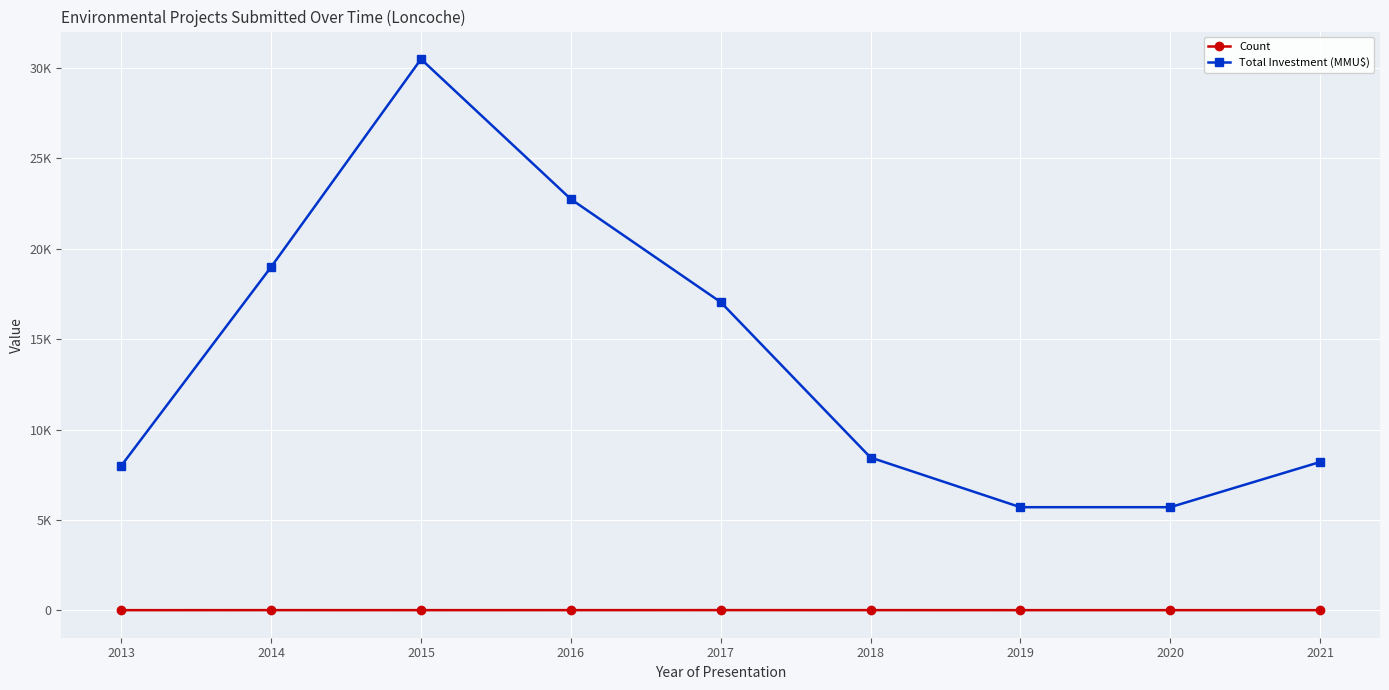

Does the chart have visible grid lines?

Yes